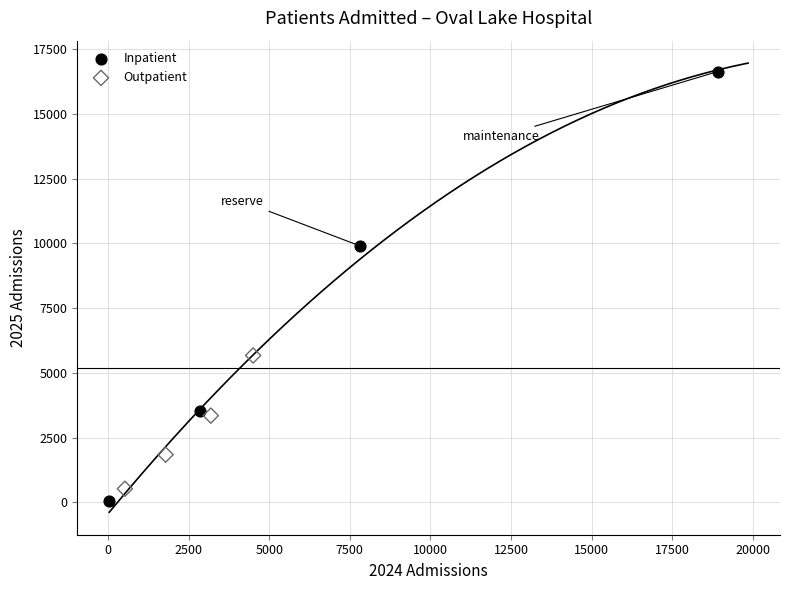

Which series reaches the maximum Y coordinate?

Inpatient